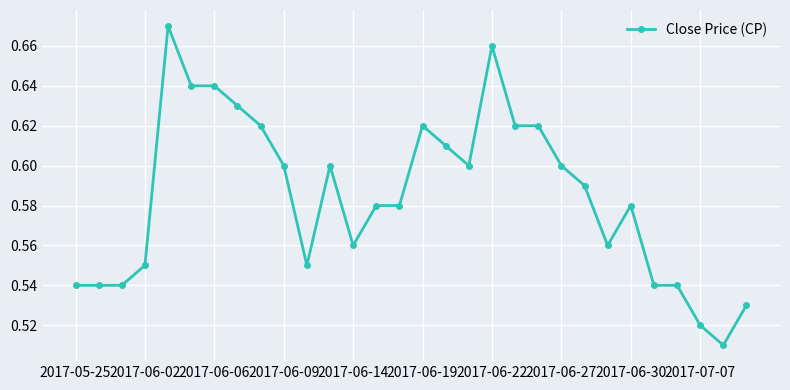

What is the sum of all values?

17.5